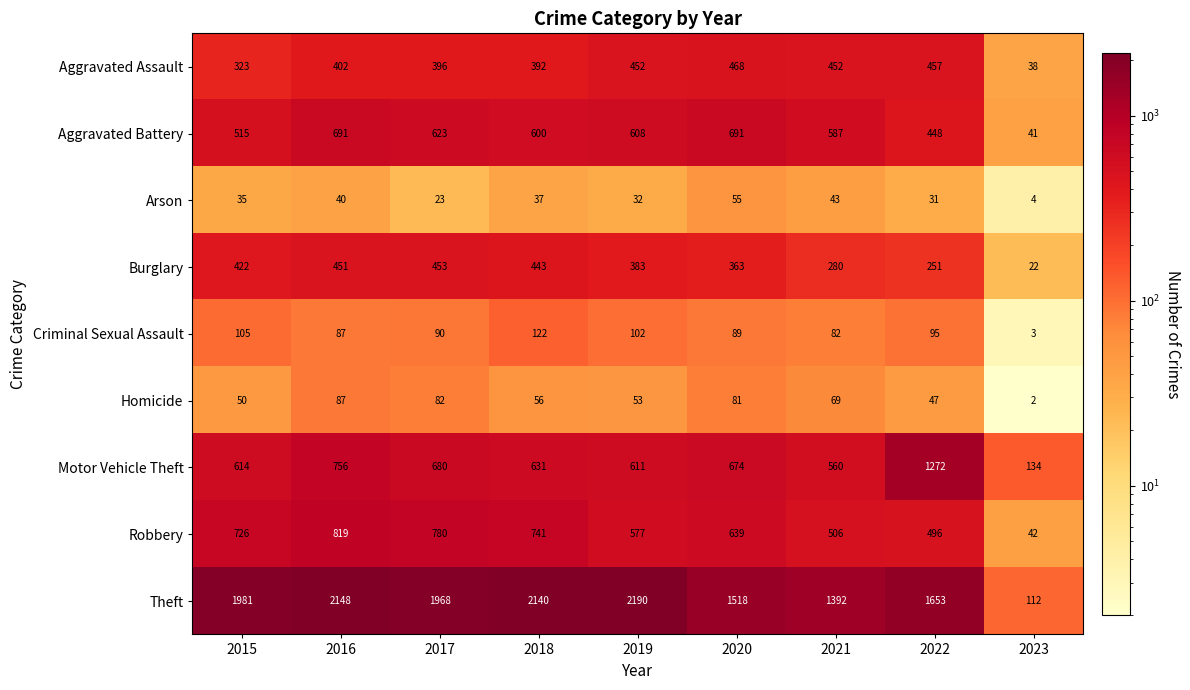

Which series has the largest range (max minus min)?

Theft